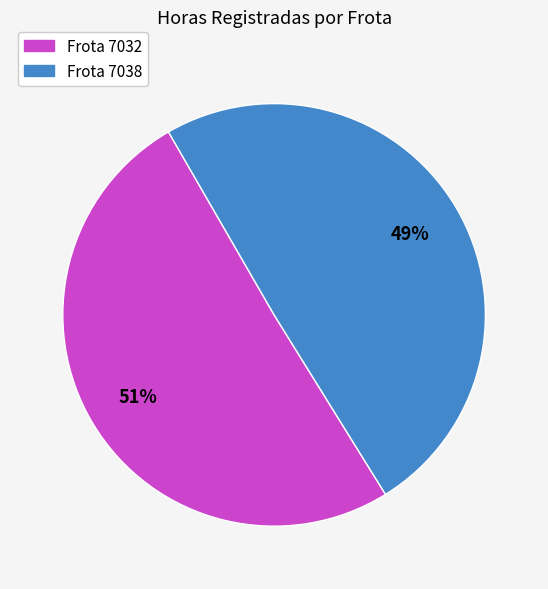

To the nearest percent, what is the average slice percentage?

50%